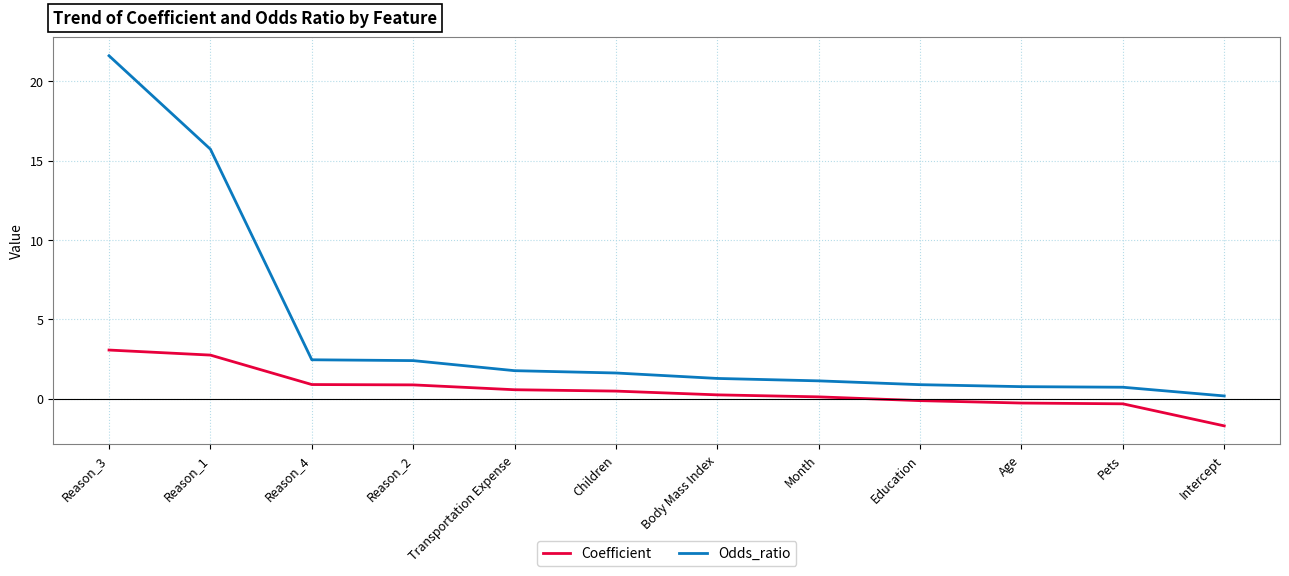

At which category is the sum across all series the highest?

Reason_3